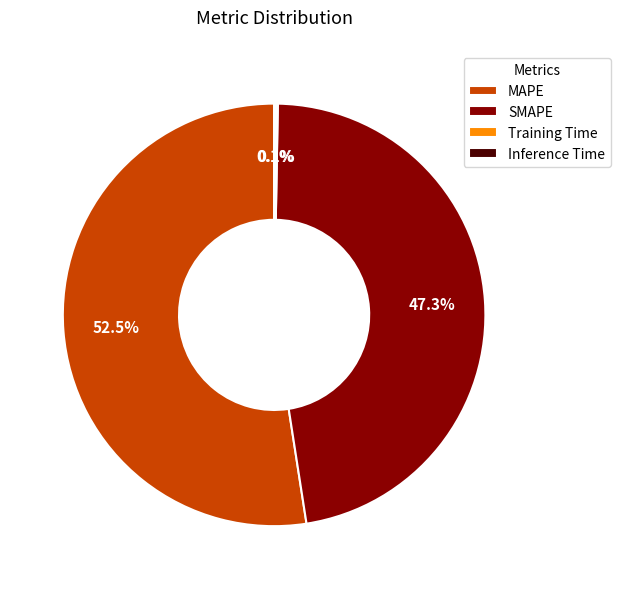

What is the ratio of the value at SMAPE to the value at MAPE?

0.9